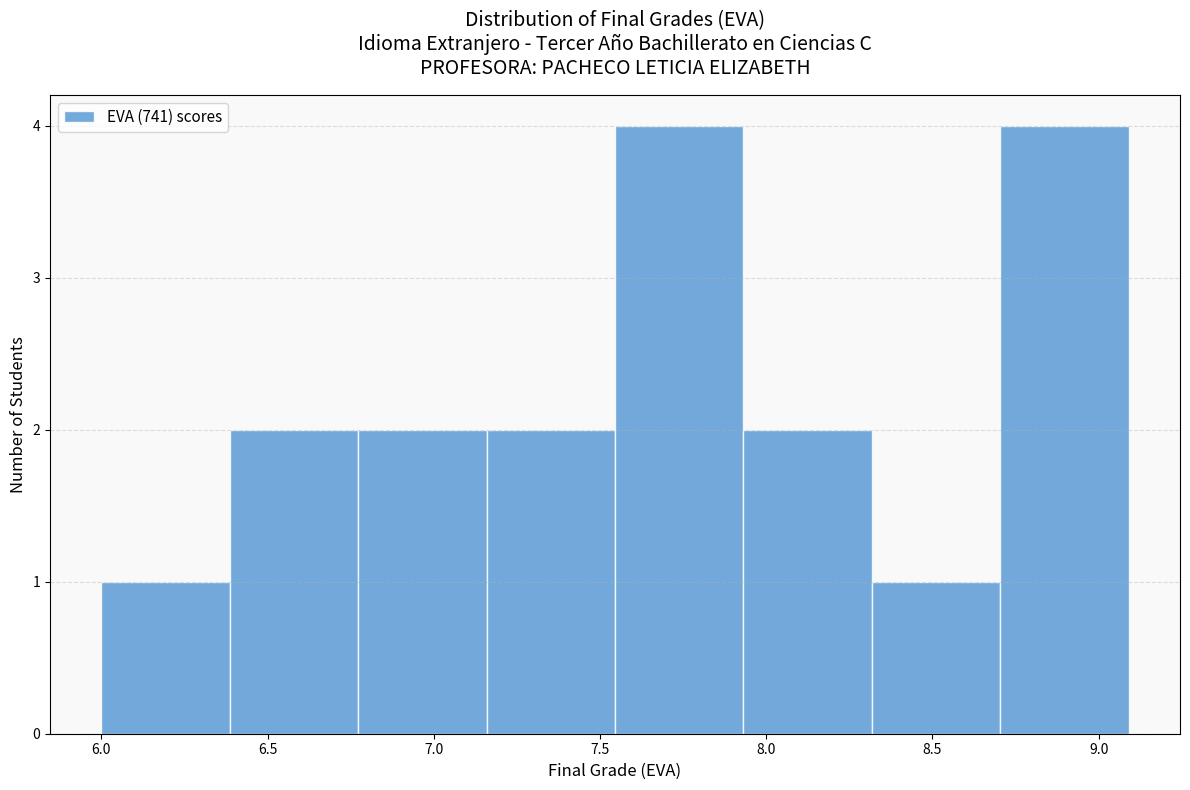

How tall is the bar that spans 7.95 to 8.30 on the x-axis? Neither the bar edges nor the heights are printed on the chart, so give them approximately, as read against the axes.

2